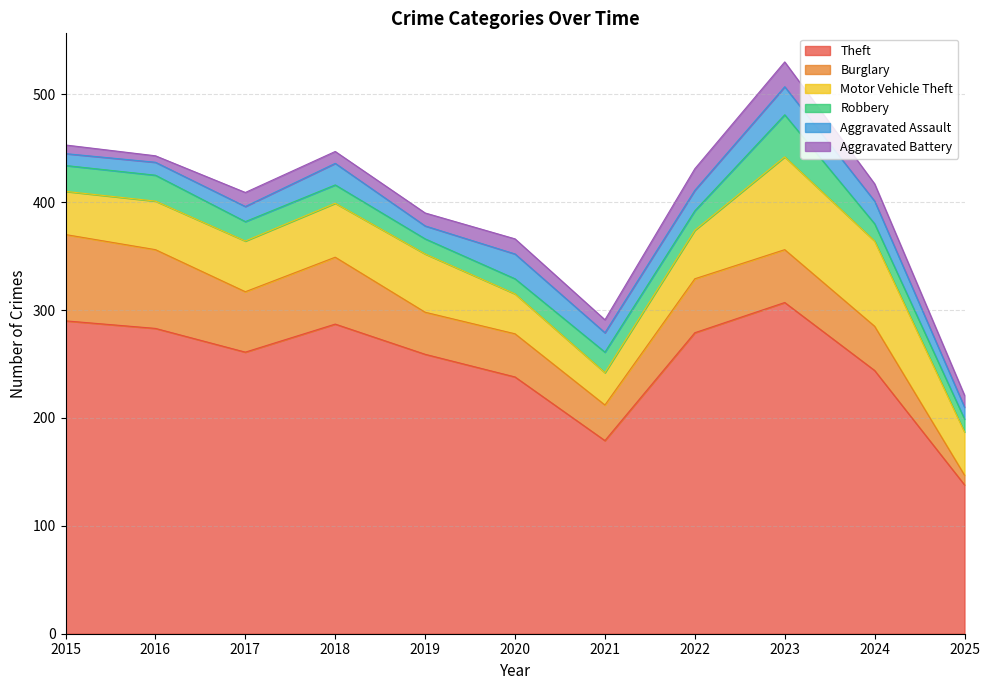

How many data points does each series have?

11